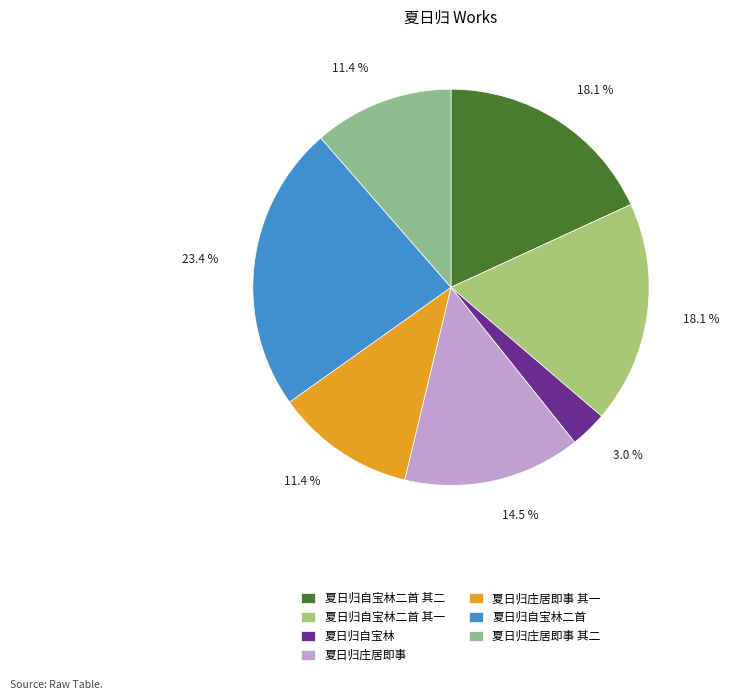

Combined, do 夏日归庄居即事 其二 and 夏日归自宝林 account for over 50%?

No